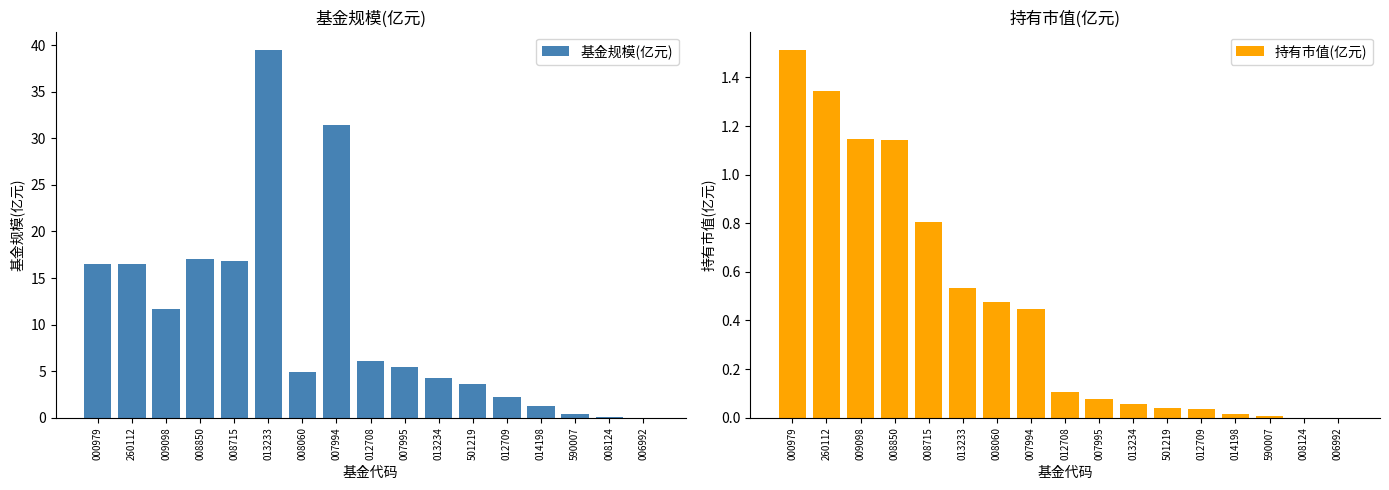

What is the average value of the 持有市值(亿元) series?

0.5